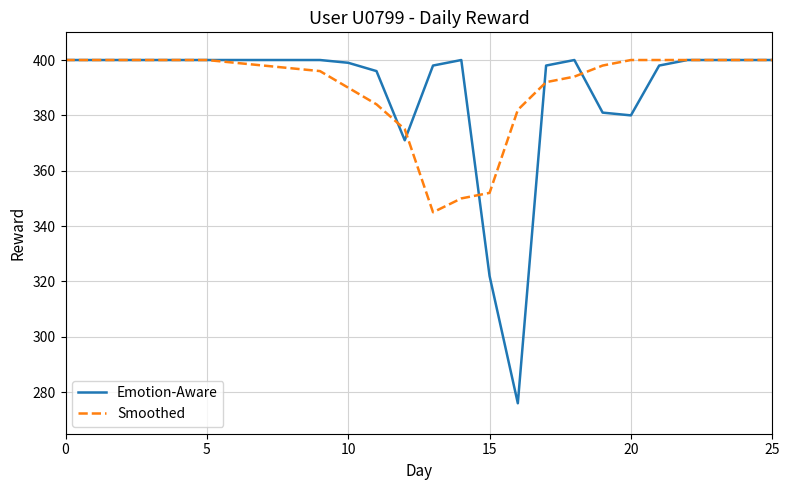

Which series has the widest spread of values?

Emotion-Aware